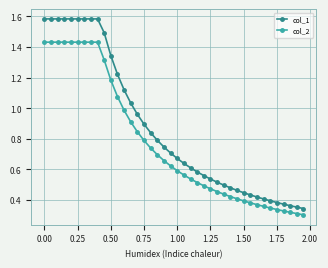

Is this an area chart (filled region under the line)?

No